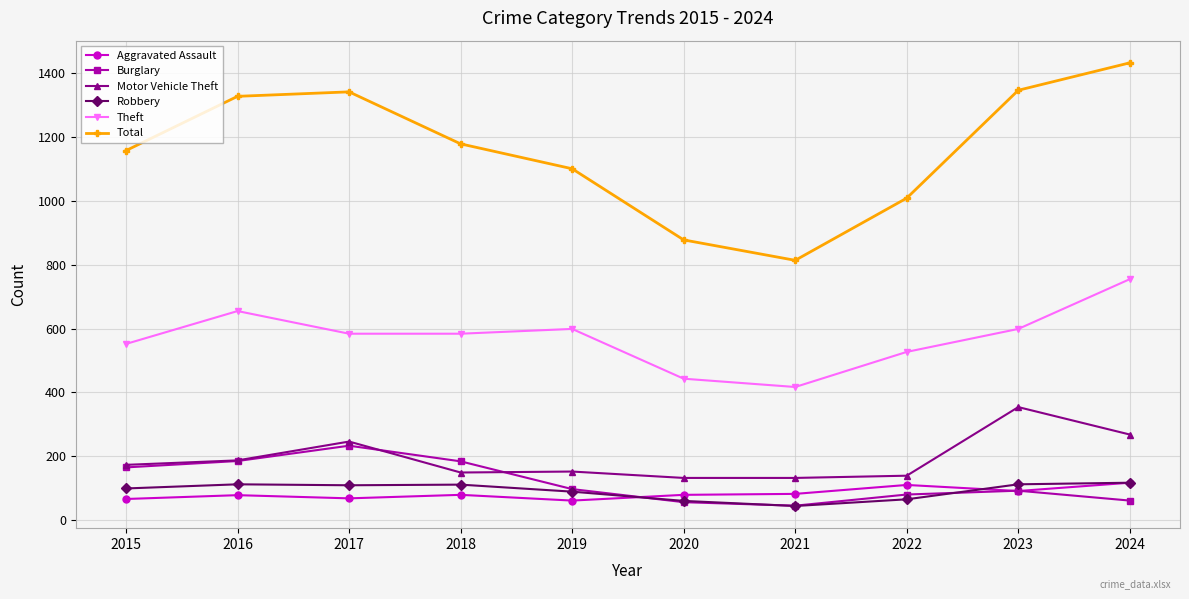

How many categories are shown in the chart?

10